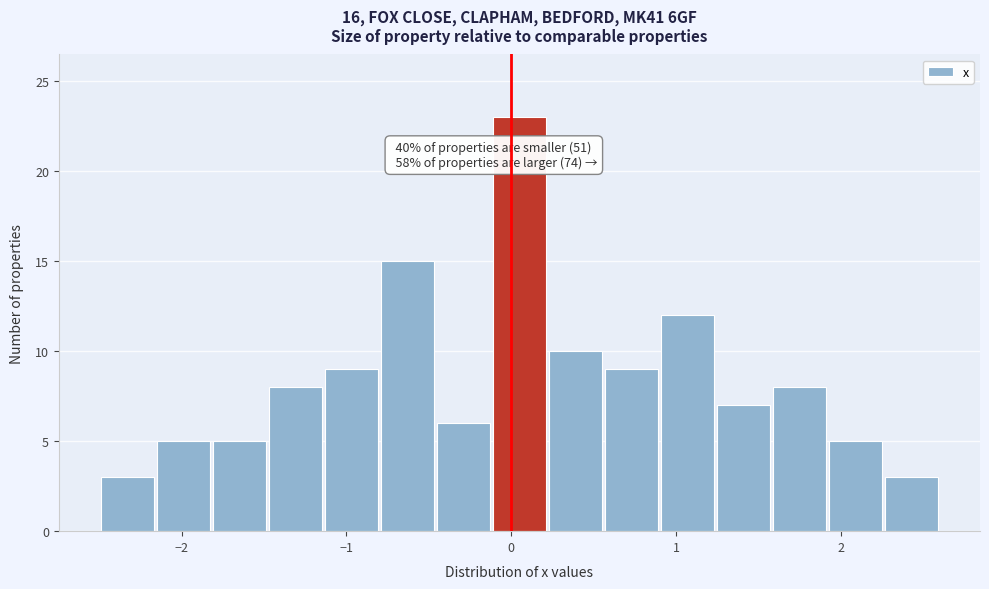

Read against the x-axis, roughly where is the centre of the tallest bar?

0.1